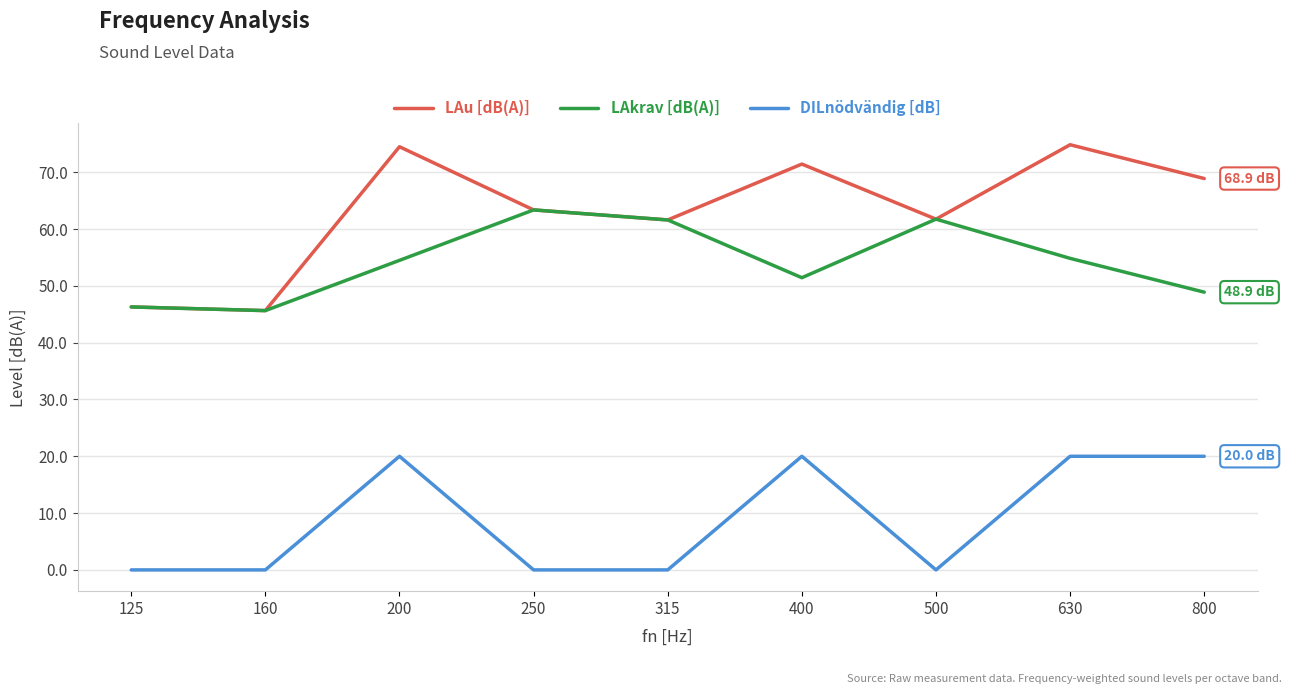

Between 250 and 630, which series saw the biggest shift?

DILnödvändig [dB]